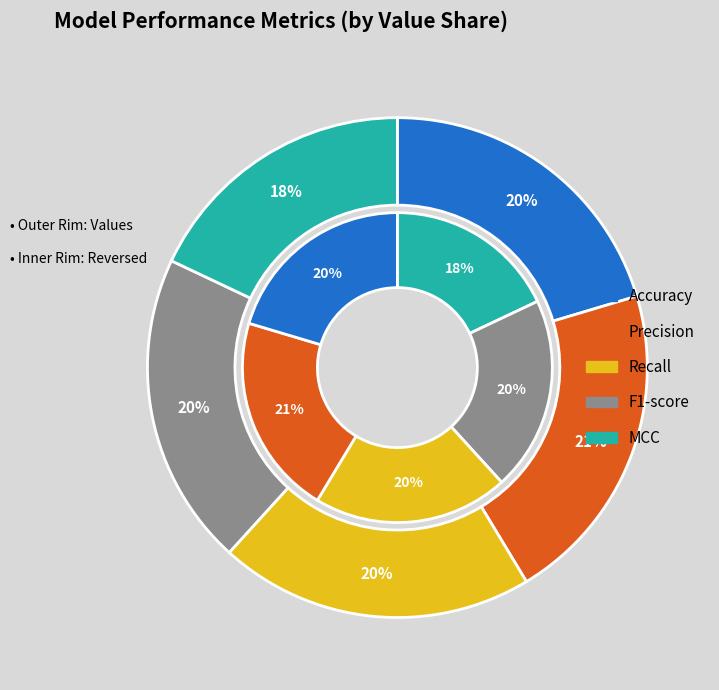

What is the total percentage of MCC and Recall?

38.4%